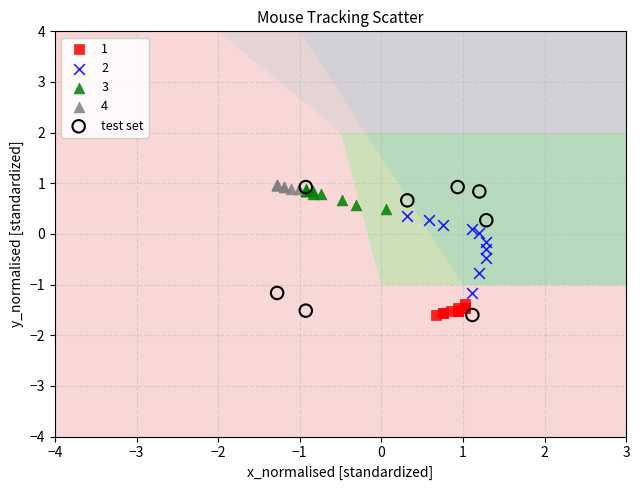

Which series has the largest Y range (max minus min)?

test set